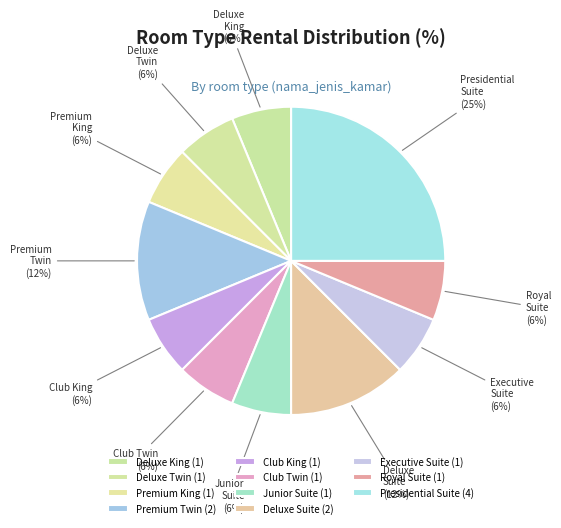

Between Deluxe Suite and Deluxe Twin, which is larger?

Deluxe Suite